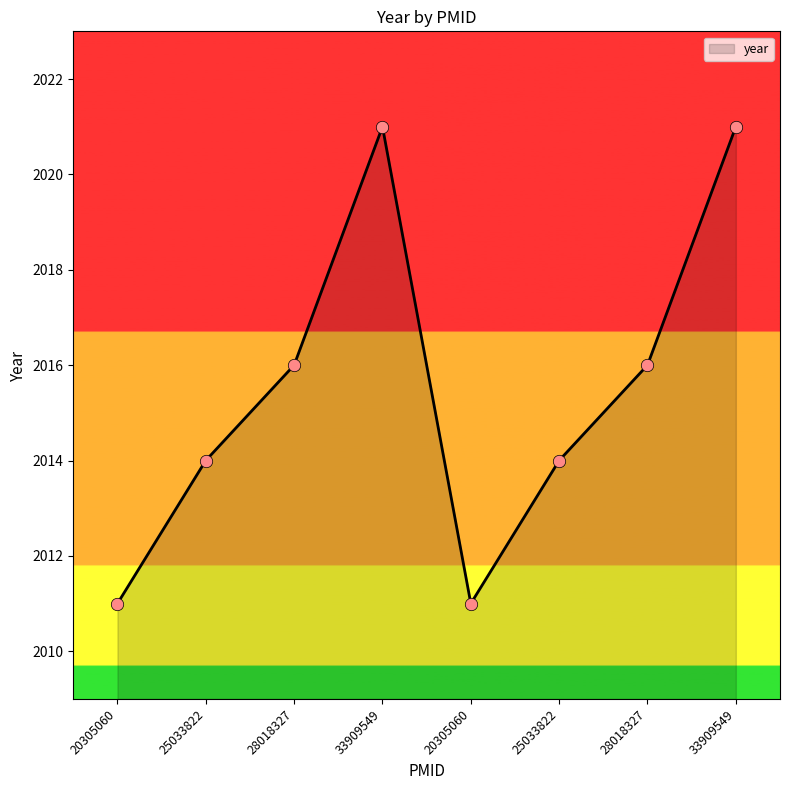

Which has a higher value, 33909549 or 20305060?

33909549